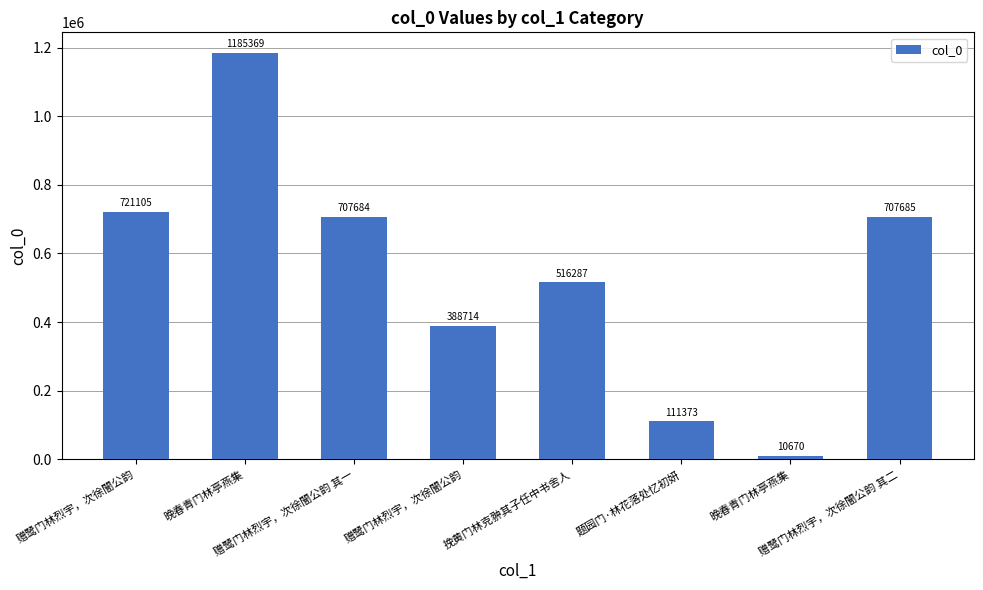

What is the sum of the values at 挽黄门林克翀其子任中书舍人 and 赠鹭门林烈宇，次徐闇公韵?

1237392